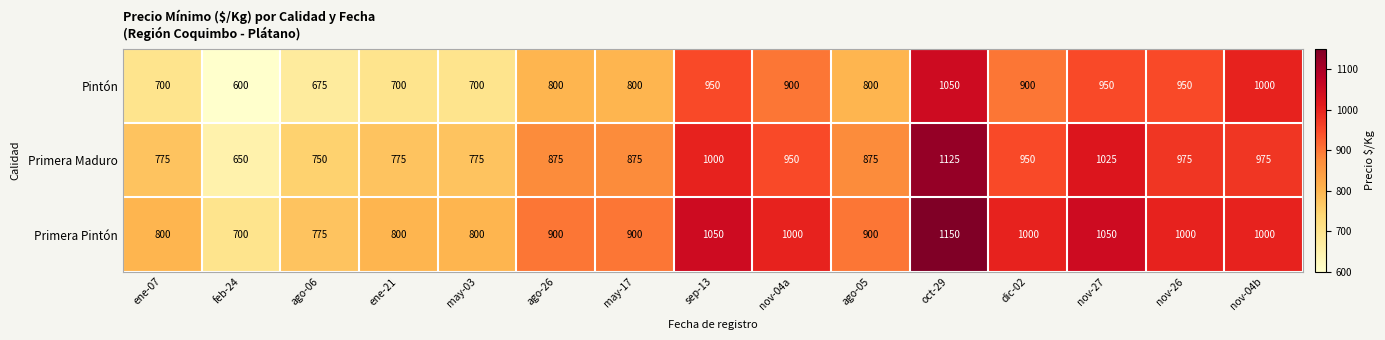

How many data points in Pintón are less than 800?

5